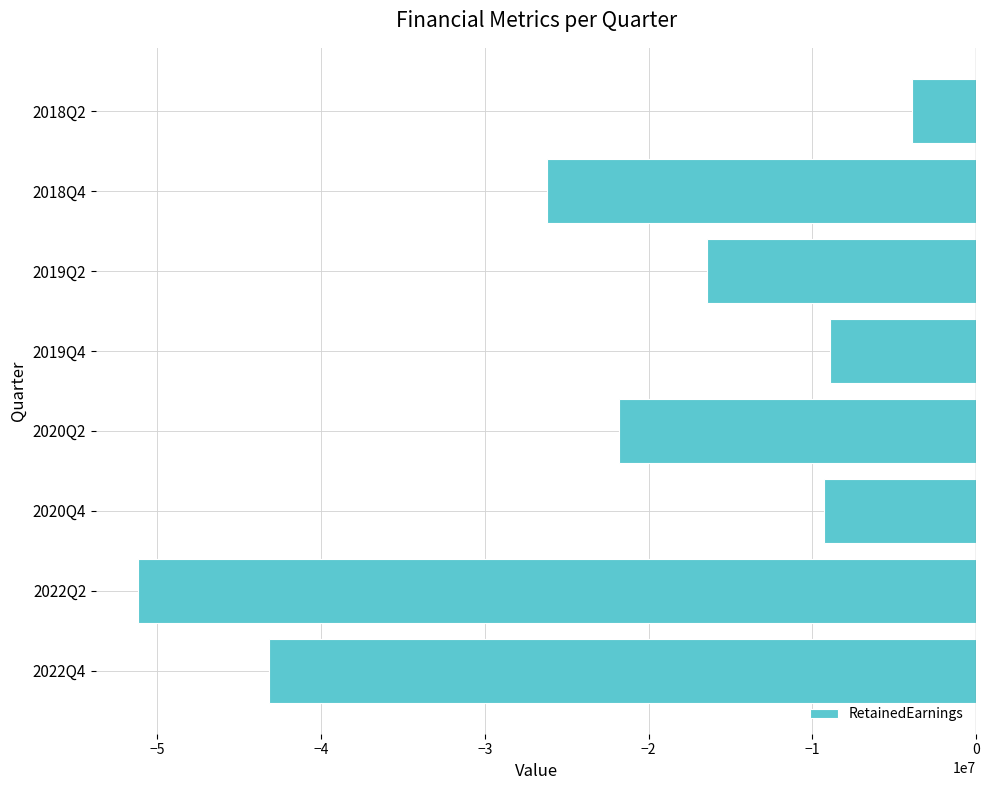

What is the average value?

-22623127